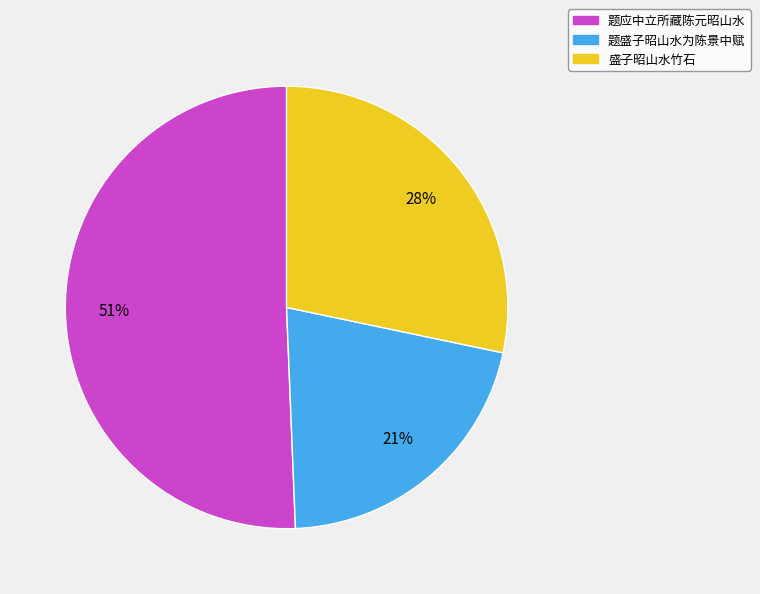

What is the smallest slice in the pie chart?

题盛子昭山水为陈景中赋